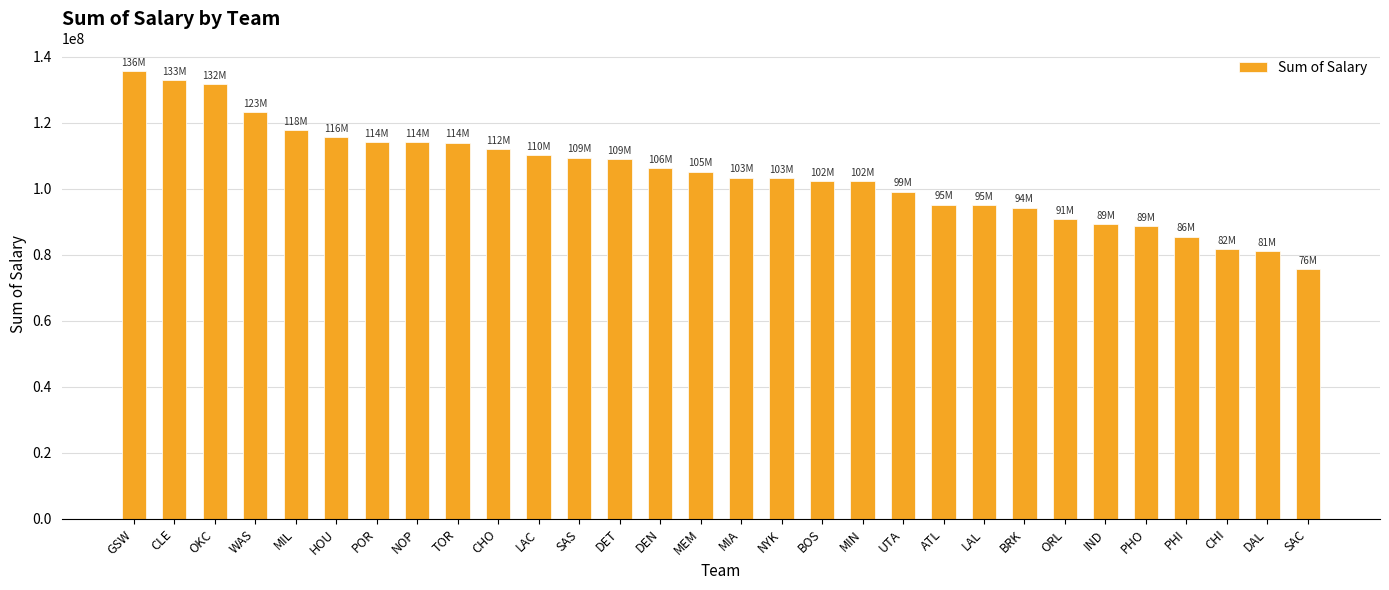

What is the label of the 28th bar from the left?

CHI